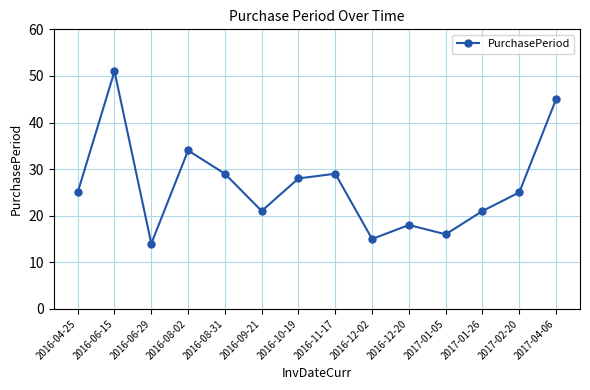

At which label is the value closest to 32?

2016-08-02